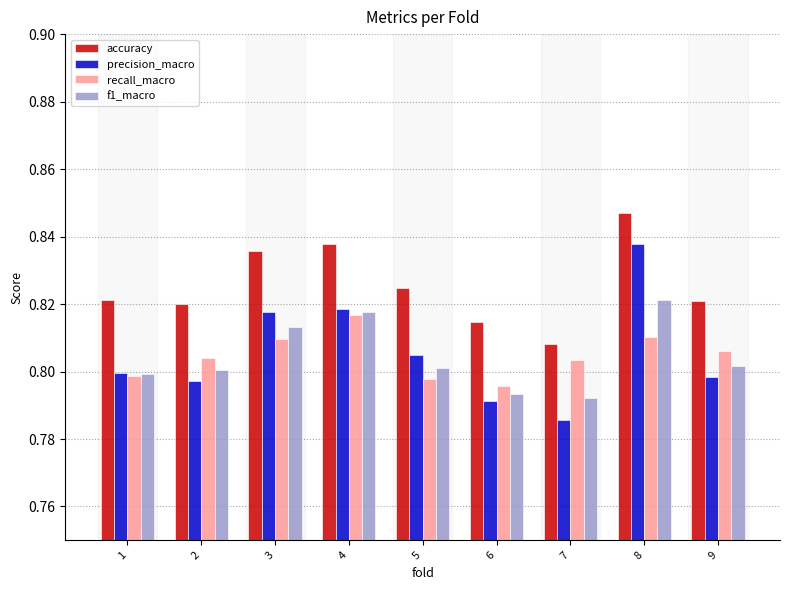

At which category does the chart reach its peak across all series?

8